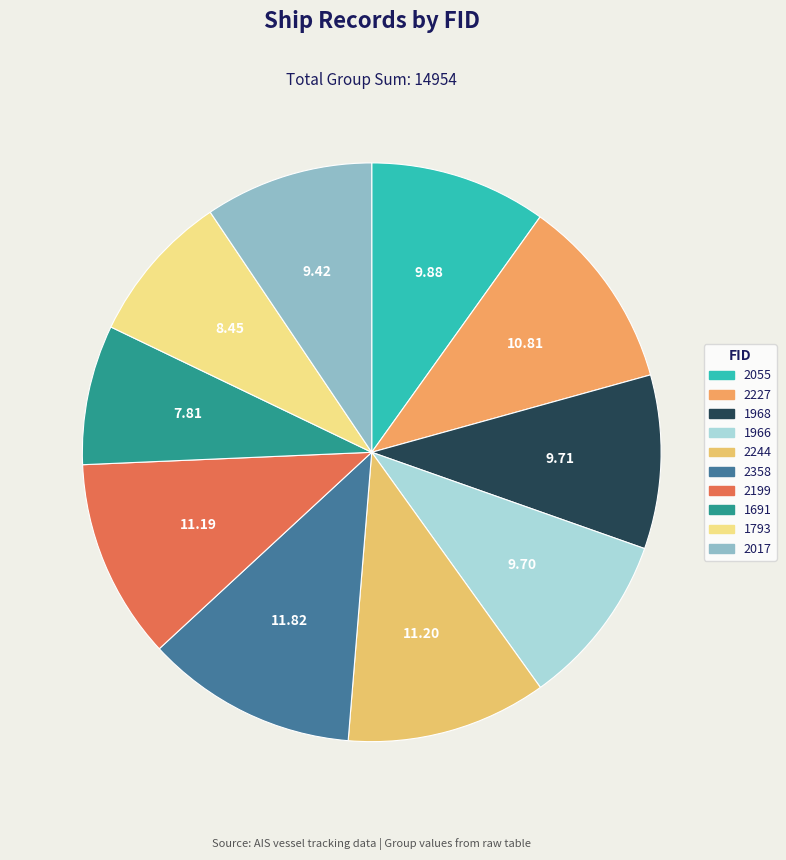

How many slices are in this pie chart?

10